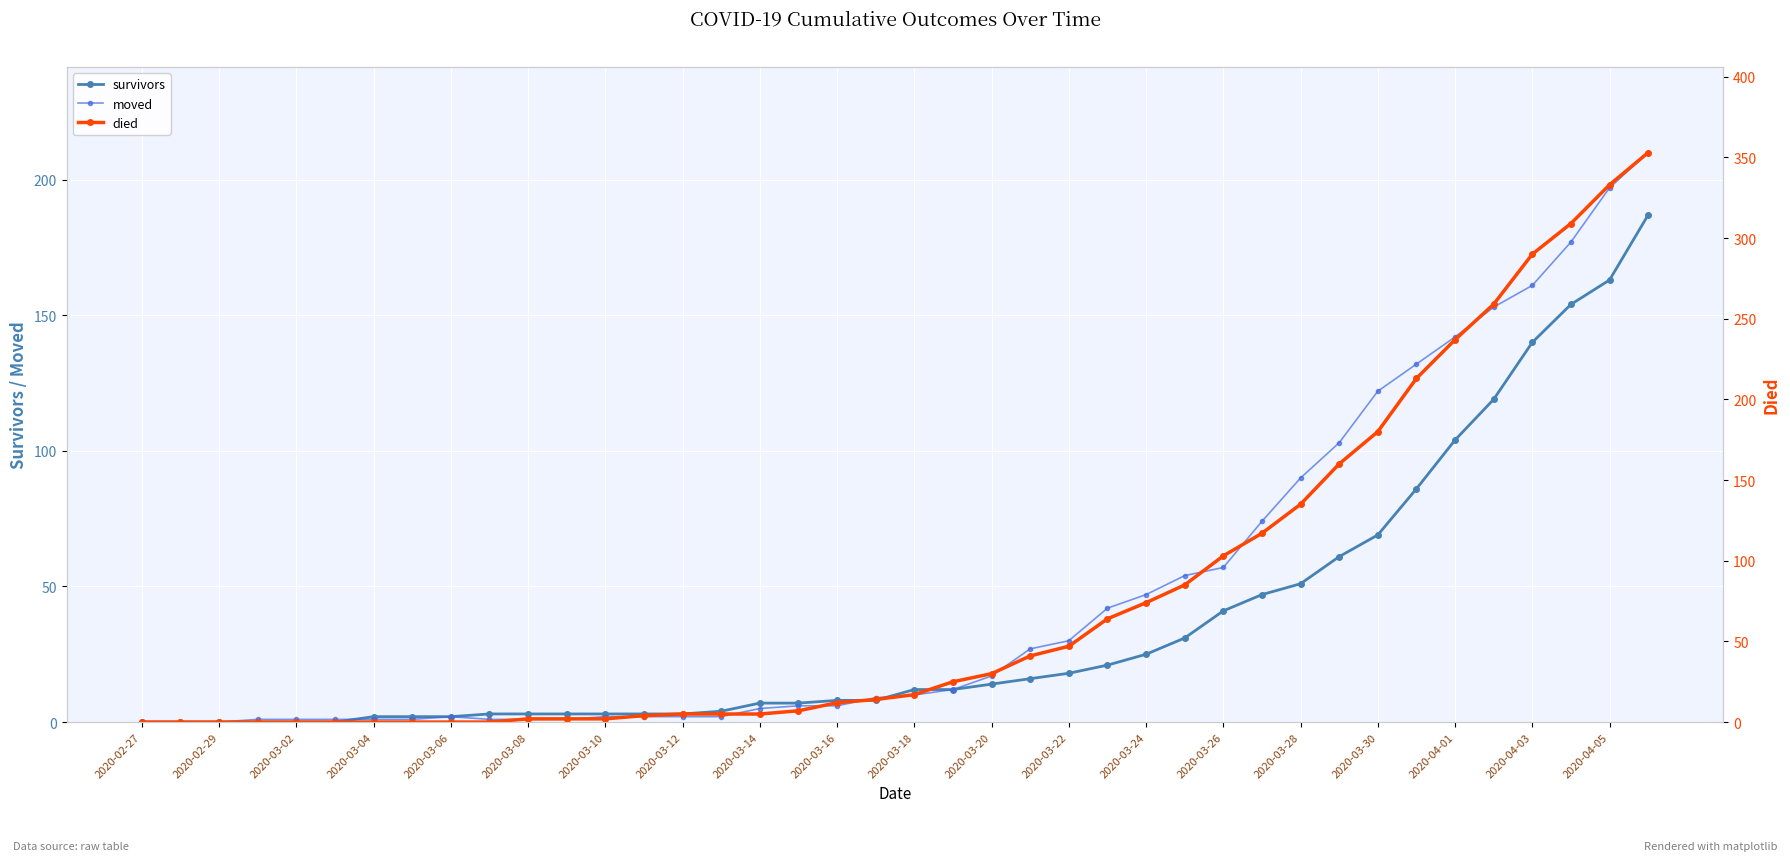

Which series has the largest range (max minus min)?

died